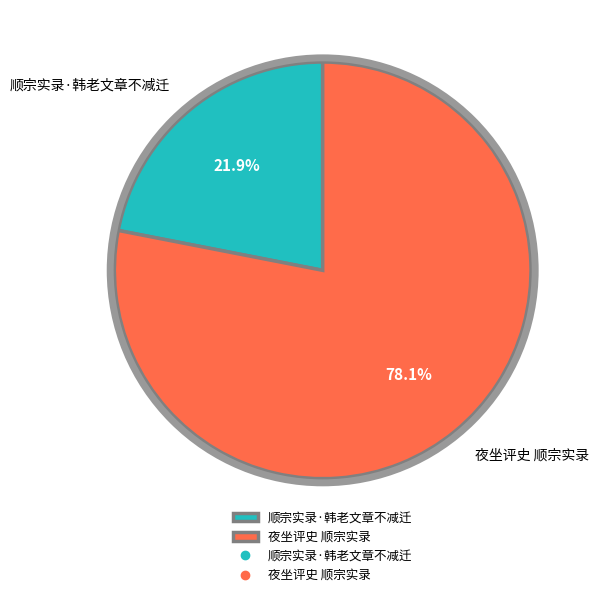

Is it true that 顺宗实录·韩老文章不减迁 is 29% of the pie?

False